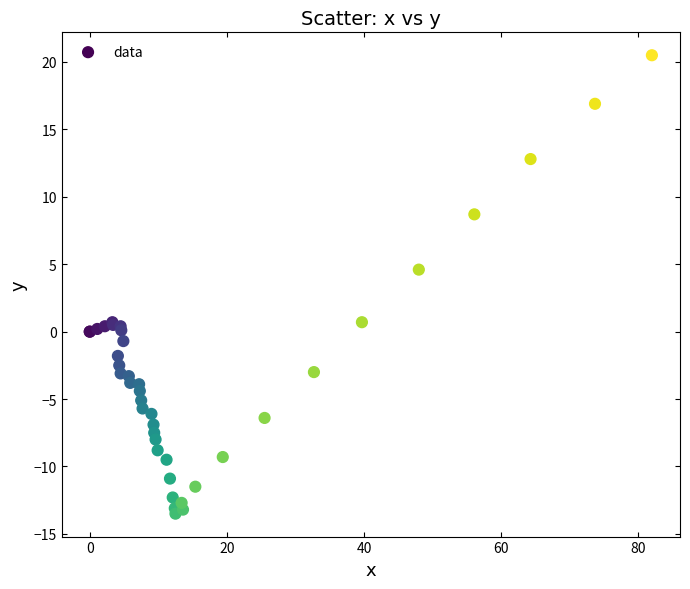

What Y value in the scatter plot is closest to 3?

4.6